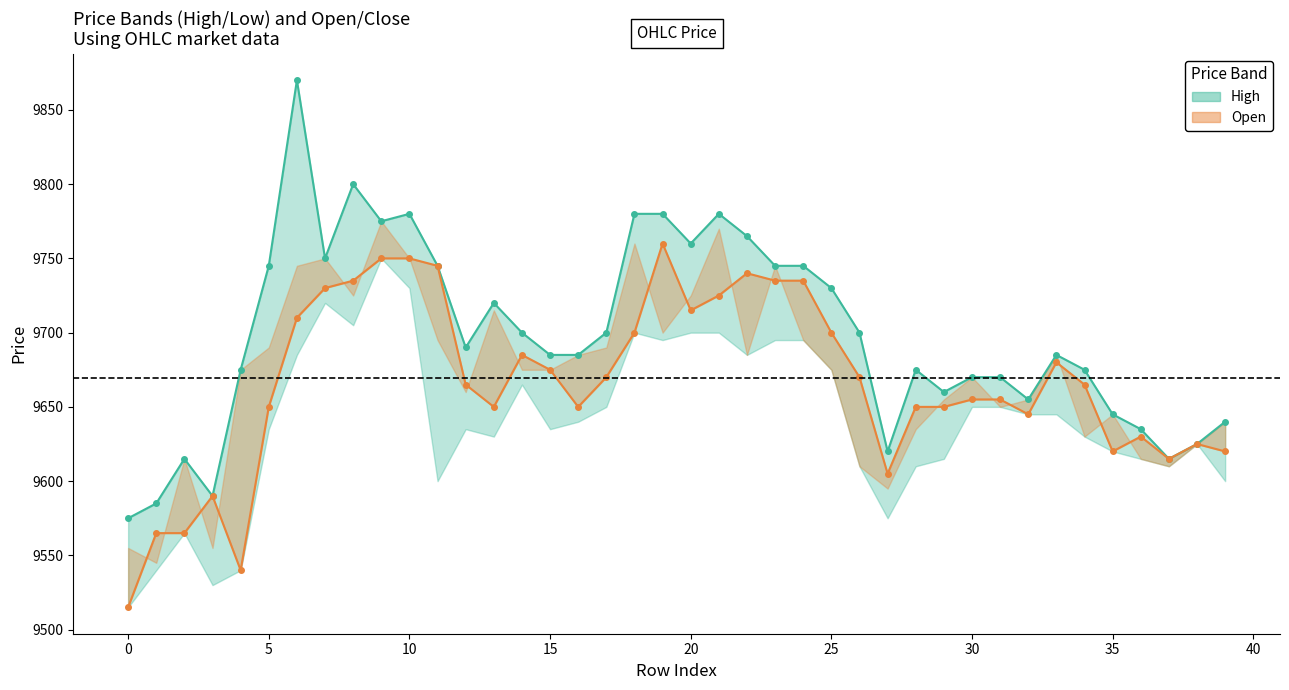

Between 33 and 35, which is larger?

33